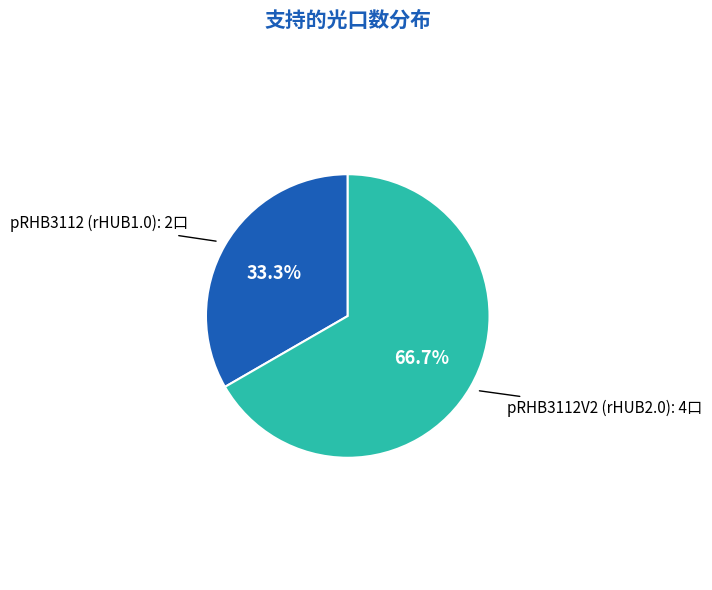

What is the total percentage of pRHB3112 (rHUB1.0) and pRHB3112V2 (rHUB2.0)?

100.0%